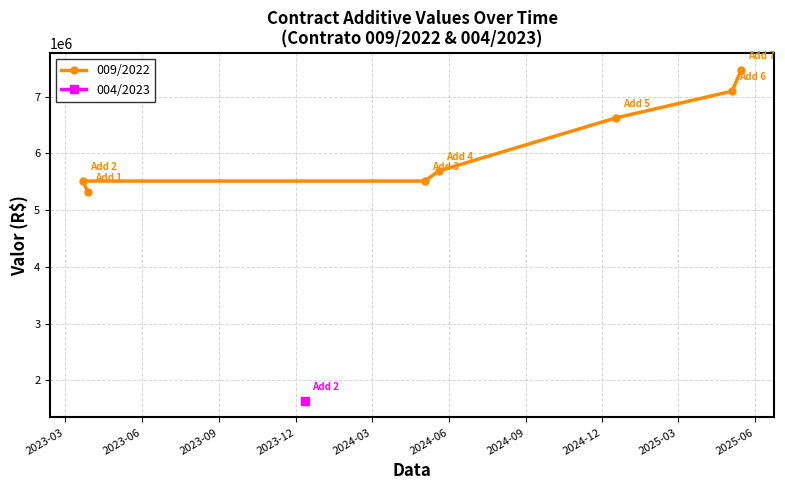

What is the lowest value of the 009/2022 series?

5310660.0